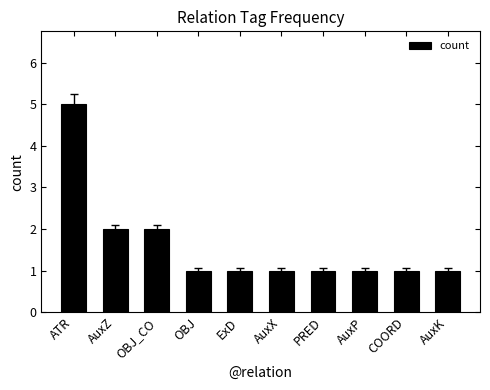

What is the difference between the maximum and minimum values?

4